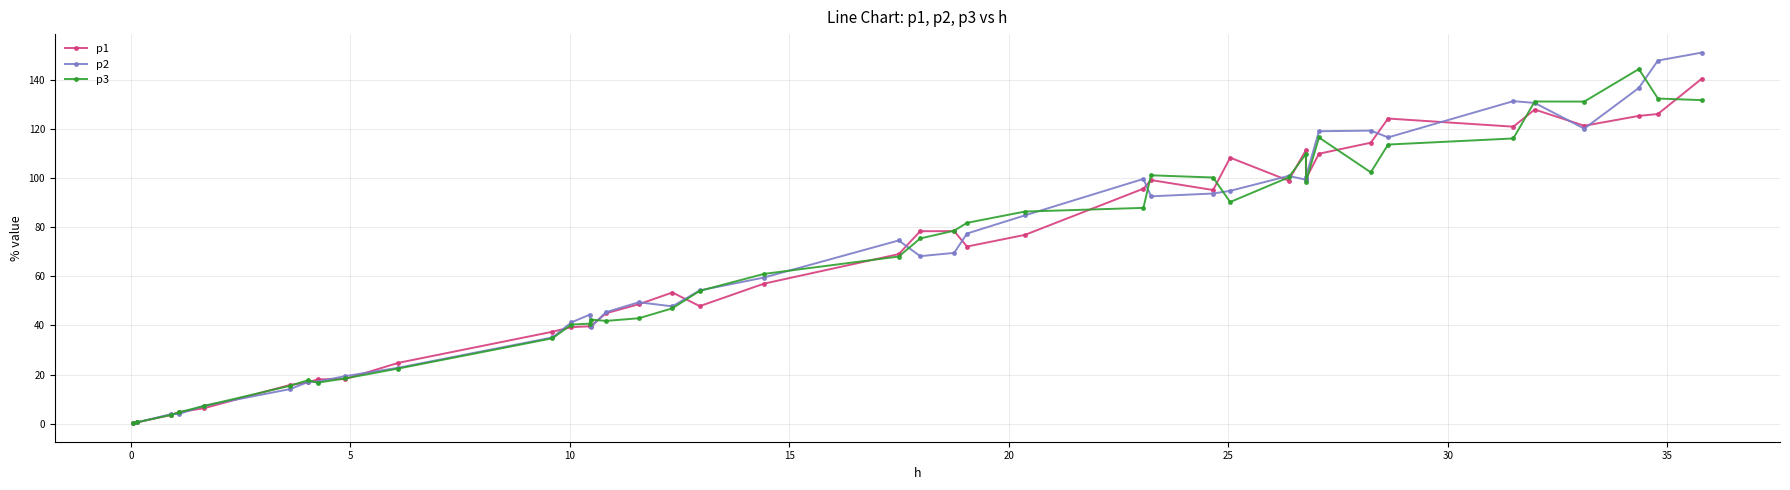

What is the value of the p2 point at the 6th from the left?

14.1